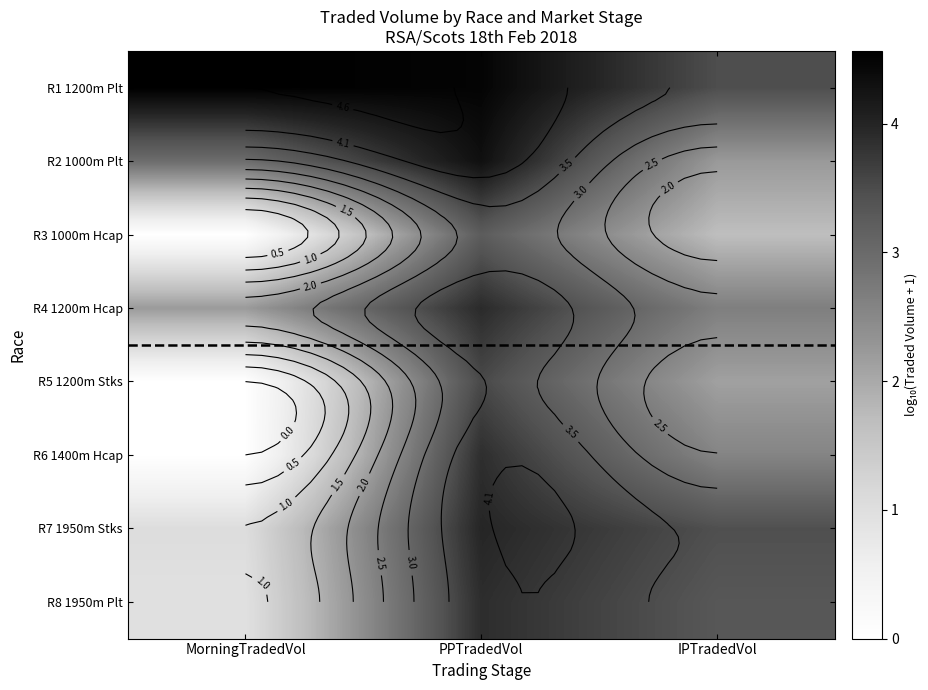

The value of R3 1000m Hcap at PPTradedVol is 3.2. True or false?

True